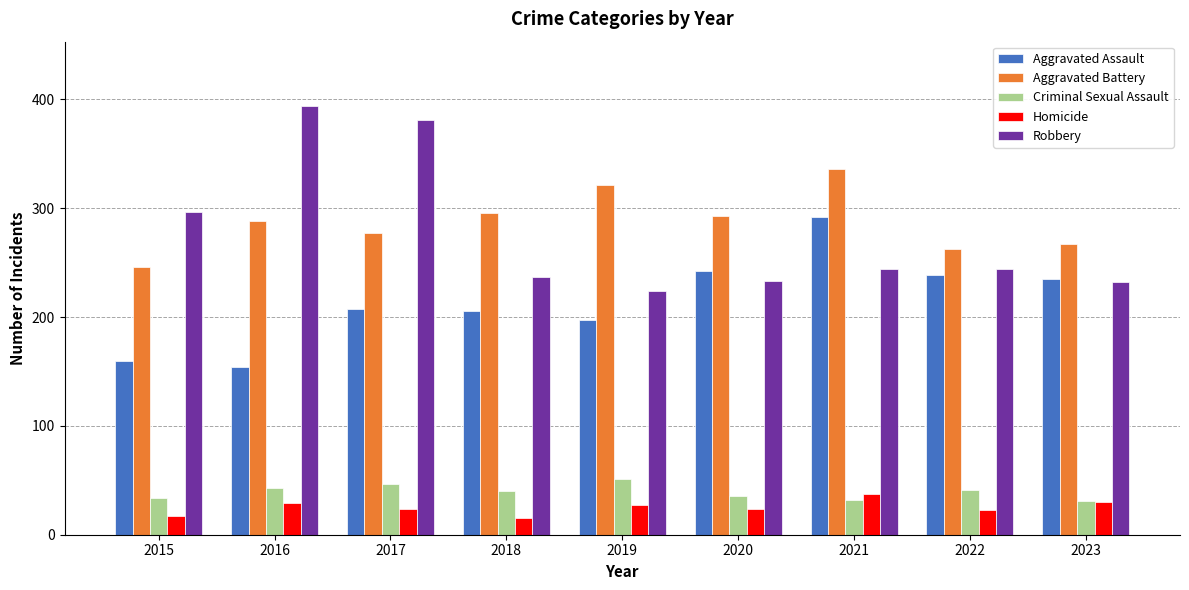

The Aggravated Assault series shows 242 at 2020. True or false?

True